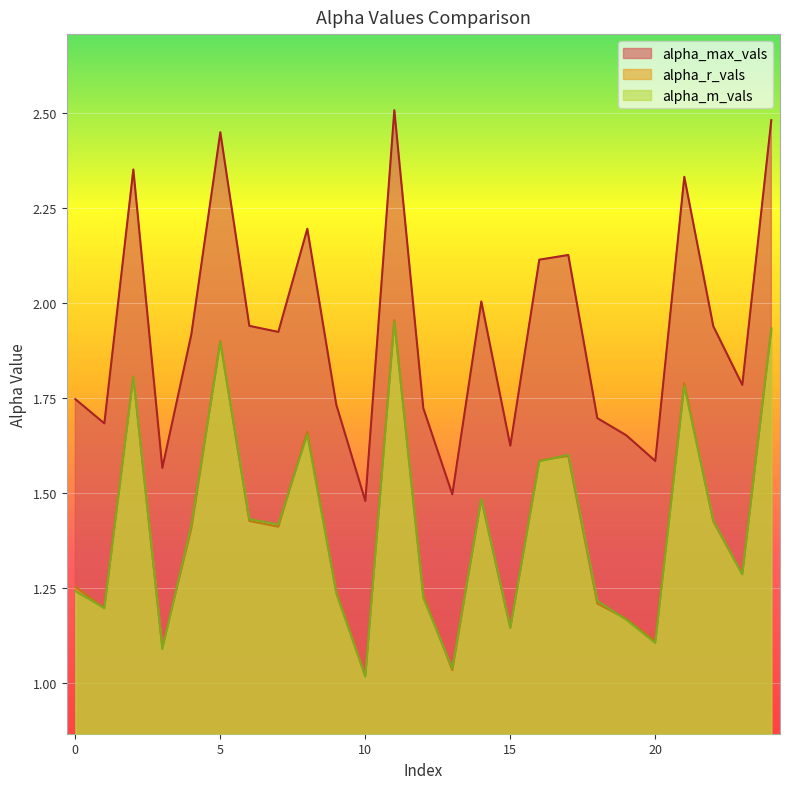

How many interior local valleys does the alpha_r_vals series have?

8